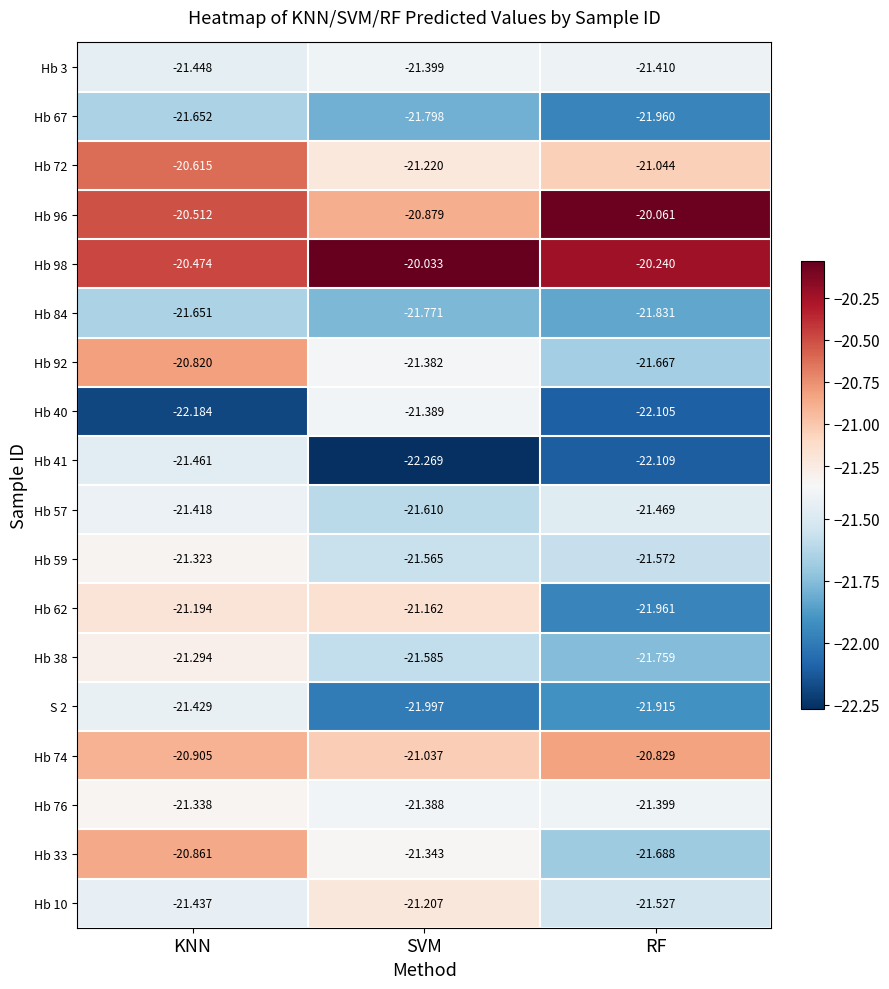

At which category does the chart reach its peak across all series?

SVM